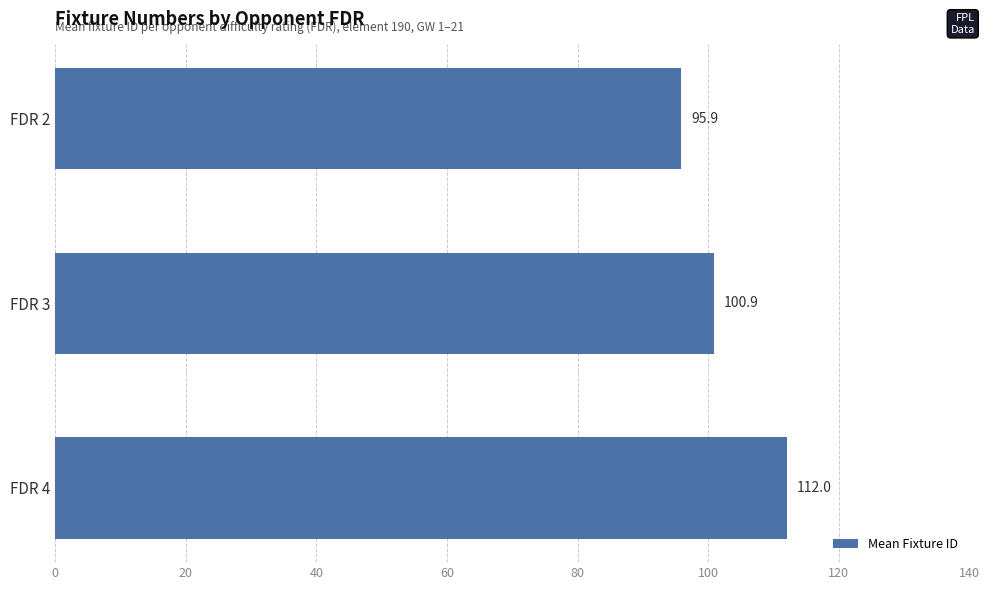

How many series are shown in this chart?

1